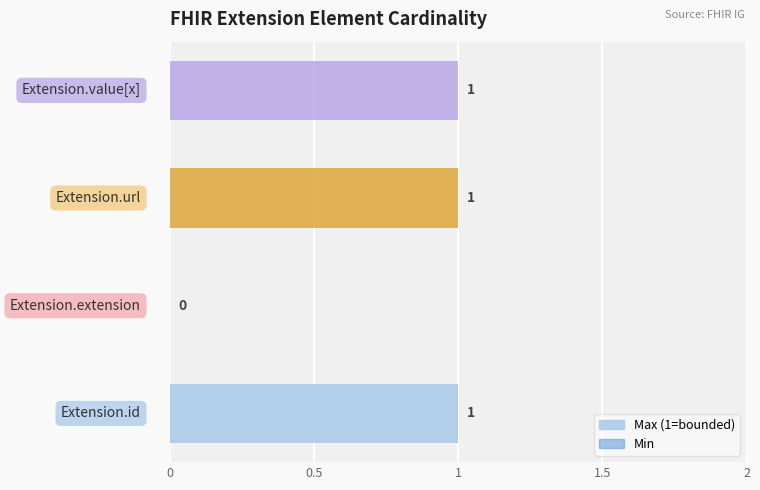

The Min series shows 1 at 1.5. True or false?

False